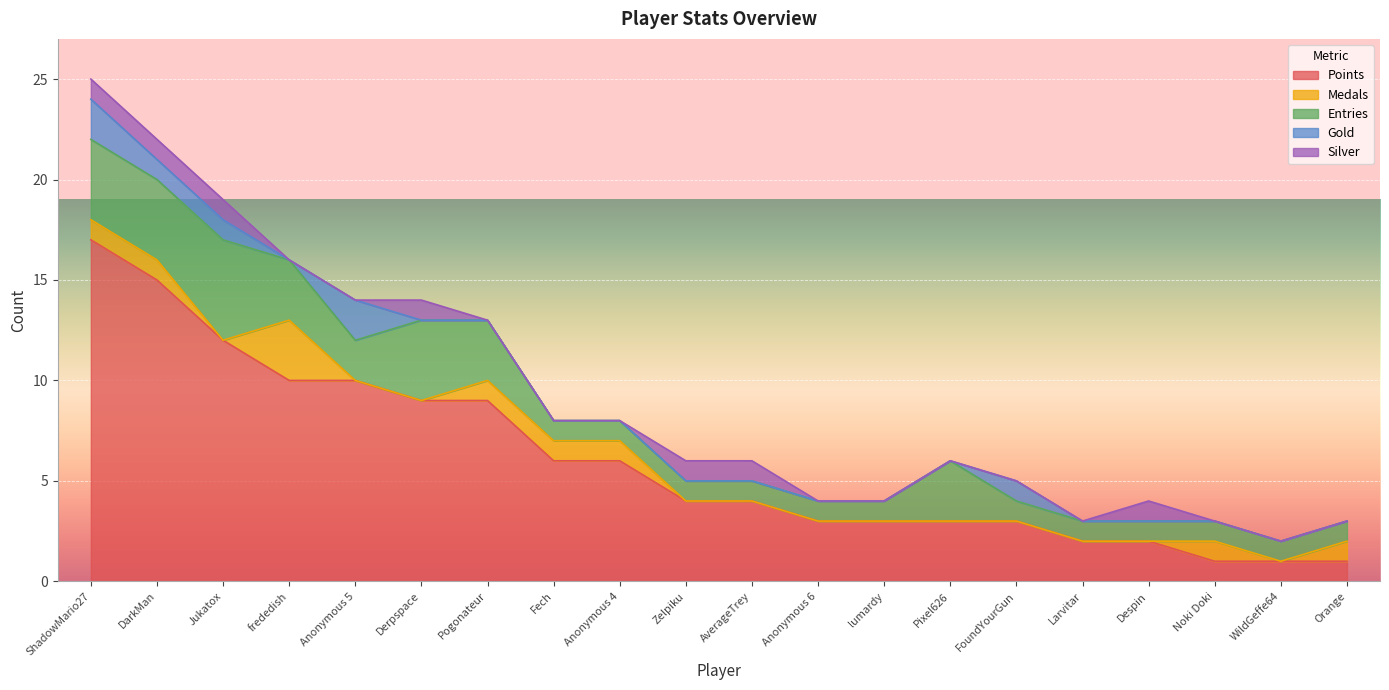

Reading right to left, transcribe all the data shown in this chart.

Points: Orange=1	WildGeffe64=1	Noki Doki=1	Despin=2	Larvitar=2	FoundYourGun=3	Pixel626=3	lumardy=3	Anonymous 6=3	AverageTrey=4	Zelpiku=4	Anonymous 4=6	Fech=6	Pogonateur=9	Derpspace=9	Anonymous 5=10	frededish=10	Jukatox=12	DarkMan=15	ShadowMario27=17
Medals: Orange=1	WildGeffe64=0	Noki Doki=1	Despin=0	Larvitar=0	FoundYourGun=0	Pixel626=0	lumardy=0	Anonymous 6=0	AverageTrey=0	Zelpiku=0	Anonymous 4=1	Fech=1	Pogonateur=1	Derpspace=0	Anonymous 5=0	frededish=3	Jukatox=0	DarkMan=1	ShadowMario27=1
Entries: Orange=1	WildGeffe64=1	Noki Doki=1	Despin=1	Larvitar=1	FoundYourGun=1	Pixel626=3	lumardy=1	Anonymous 6=1	AverageTrey=1	Zelpiku=1	Anonymous 4=1	Fech=1	Pogonateur=3	Derpspace=4	Anonymous 5=2	frededish=3	Jukatox=5	DarkMan=4	ShadowMario27=4
Gold: Orange=0	WildGeffe64=0	Noki Doki=0	Despin=0	Larvitar=0	FoundYourGun=1	Pixel626=0	lumardy=0	Anonymous 6=0	AverageTrey=0	Zelpiku=0	Anonymous 4=0	Fech=0	Pogonateur=0	Derpspace=0	Anonymous 5=2	frededish=0	Jukatox=1	DarkMan=1	ShadowMario27=2
Silver: Orange=0	WildGeffe64=0	Noki Doki=0	Despin=1	Larvitar=0	FoundYourGun=0	Pixel626=0	lumardy=0	Anonymous 6=0	AverageTrey=1	Zelpiku=1	Anonymous 4=0	Fech=0	Pogonateur=0	Derpspace=1	Anonymous 5=0	frededish=0	Jukatox=1	DarkMan=1	ShadowMario27=1